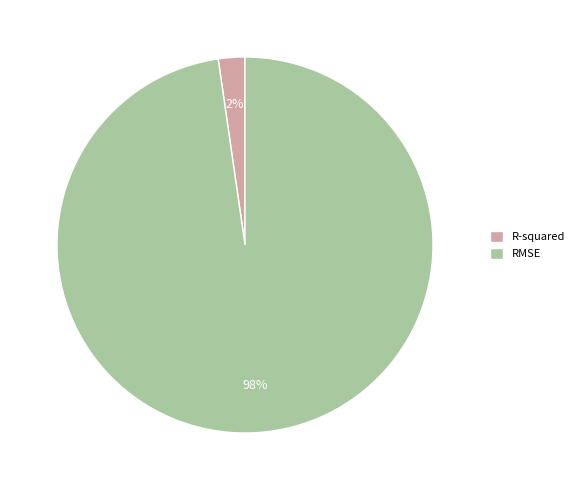

Do RMSE and R-squared together represent more than half of the pie?

Yes